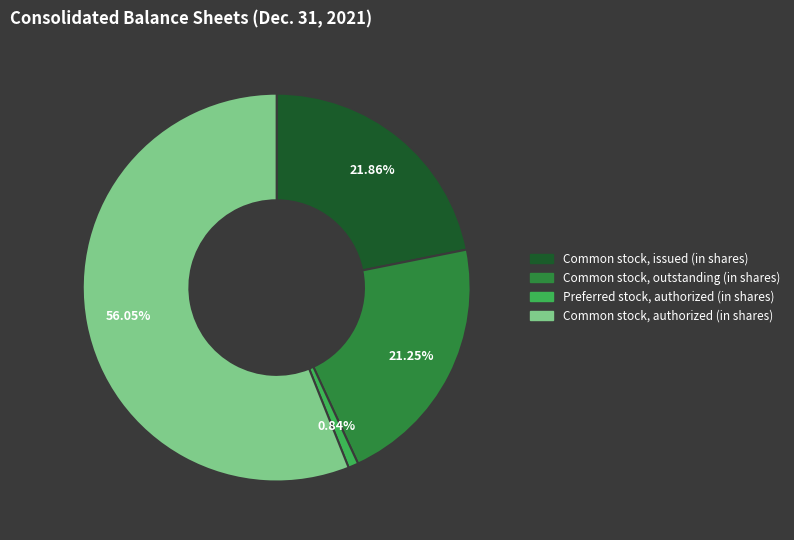

To the nearest percent, what percentage of the pie is Common stock, issued (in shares)?

22%